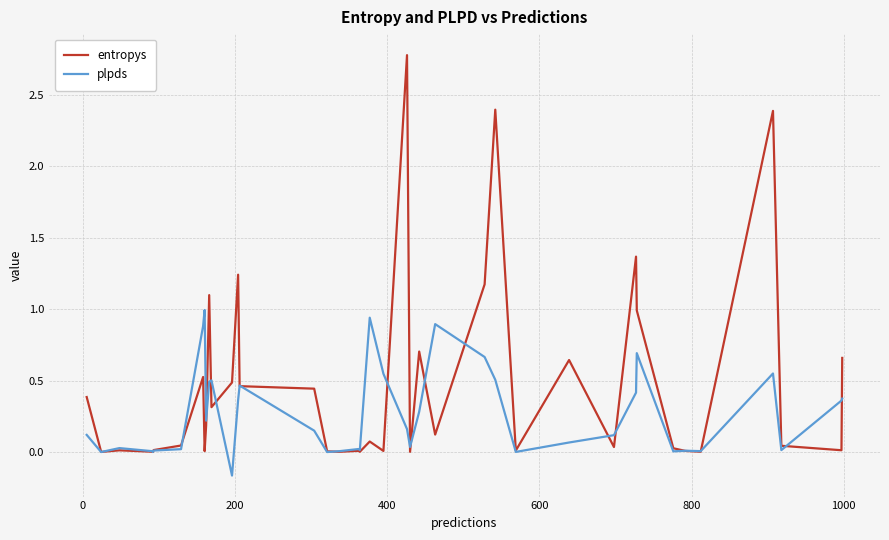

What is the sum of all plpds values?

10.8